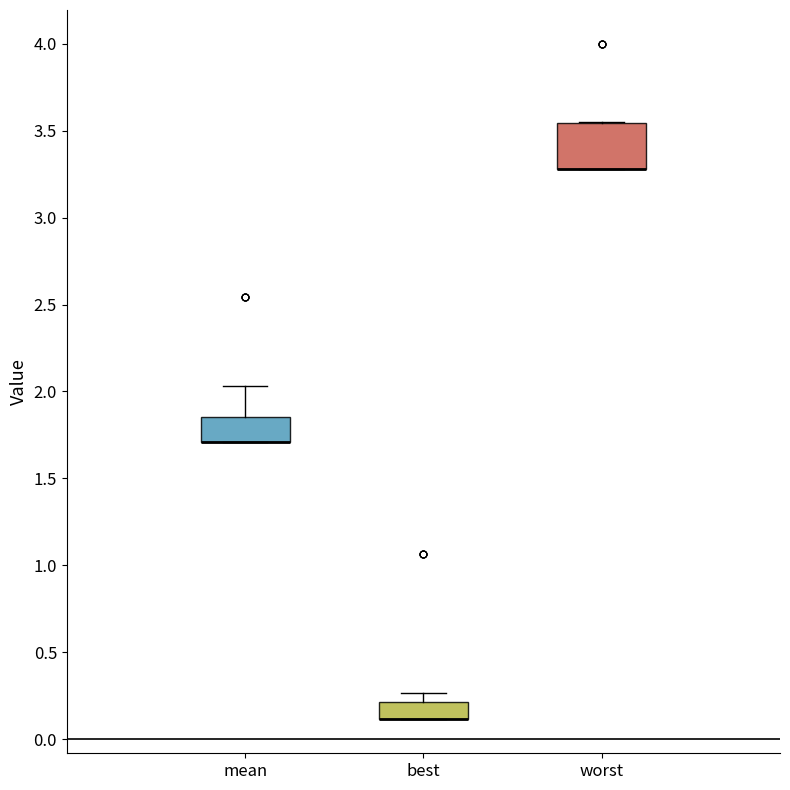

Reading left to right, read every box against the y-axis: the position of its median line, the range the box covers, and the ends of its whiskers. The values are not printed on the chart, so give them approximately, as read against the axis.

mean: median 1.70 (drawn on the box's lower edge), box 1.70 to 1.85, whiskers 1.70 to 2.05
best: median 0.10 (drawn on the box's lower edge), box 0.10 to 0.20, whiskers 0.10 to 0.25
worst: median 3.30 (drawn on the box's lower edge), box 3.30 to 3.55, whiskers 3.30 to 3.55